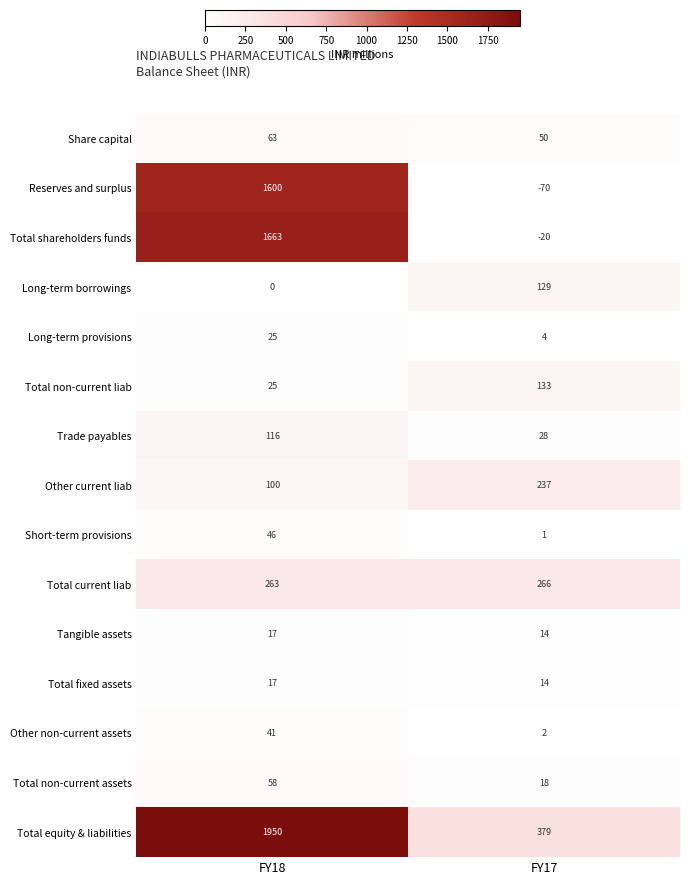

Reading right to left, extract all data points from this chart.

Share capital: 50	63
Reserves and surplus: -70	1600
Total shareholders funds: -20	1663
Long-term borrowings: 129	0
Long-term provisions: 4	25
Total non-current liab: 133	25
Trade payables: 28	116
Other current liab: 237	100
Short-term provisions: 1	46
Total current liab: 266	263
Tangible assets: 14	17
Total fixed assets: 14	17
Other non-current assets: 2	41
Total non-current assets: 18	58
Total equity & liabilities: 379	1950